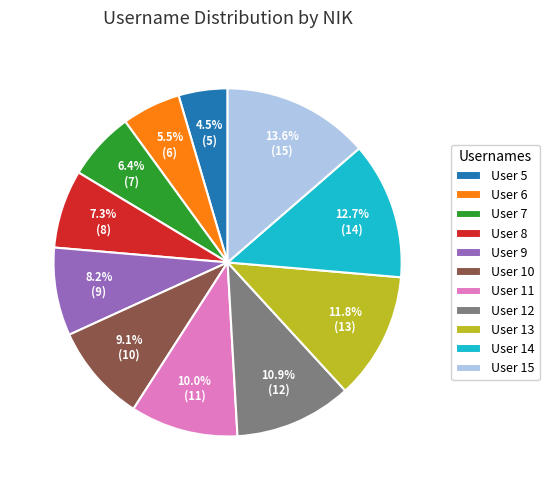

Which slice is the smallest?

User 5